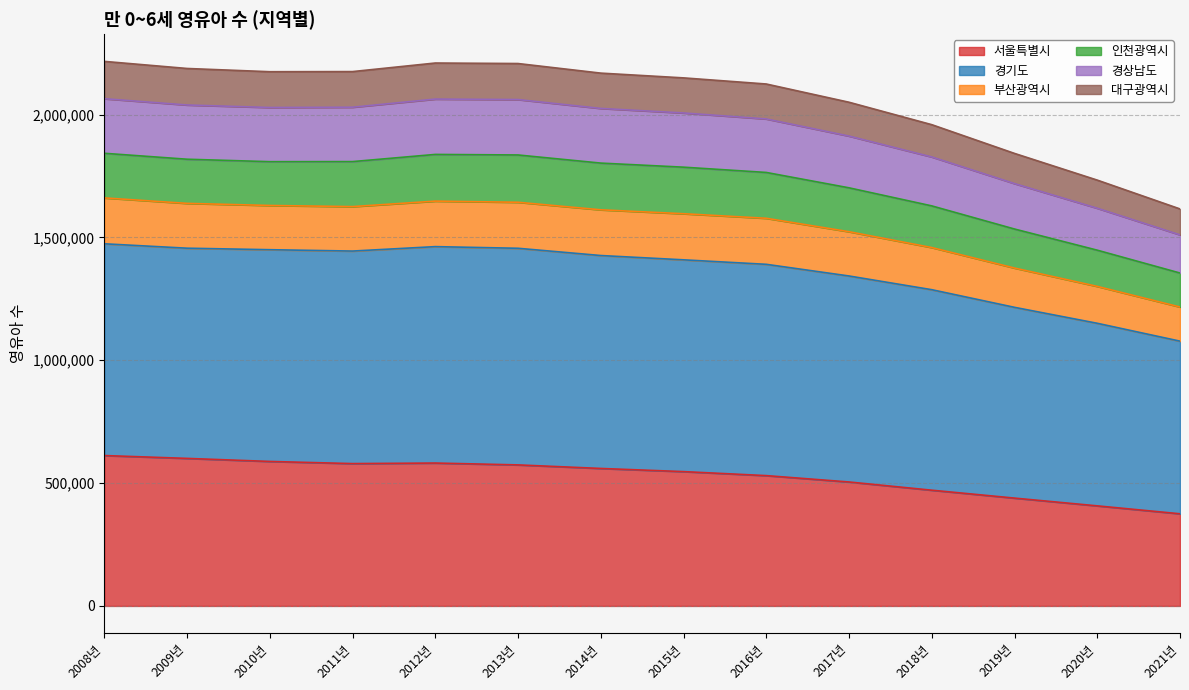

At which category is the sum across all series the highest?

2008년